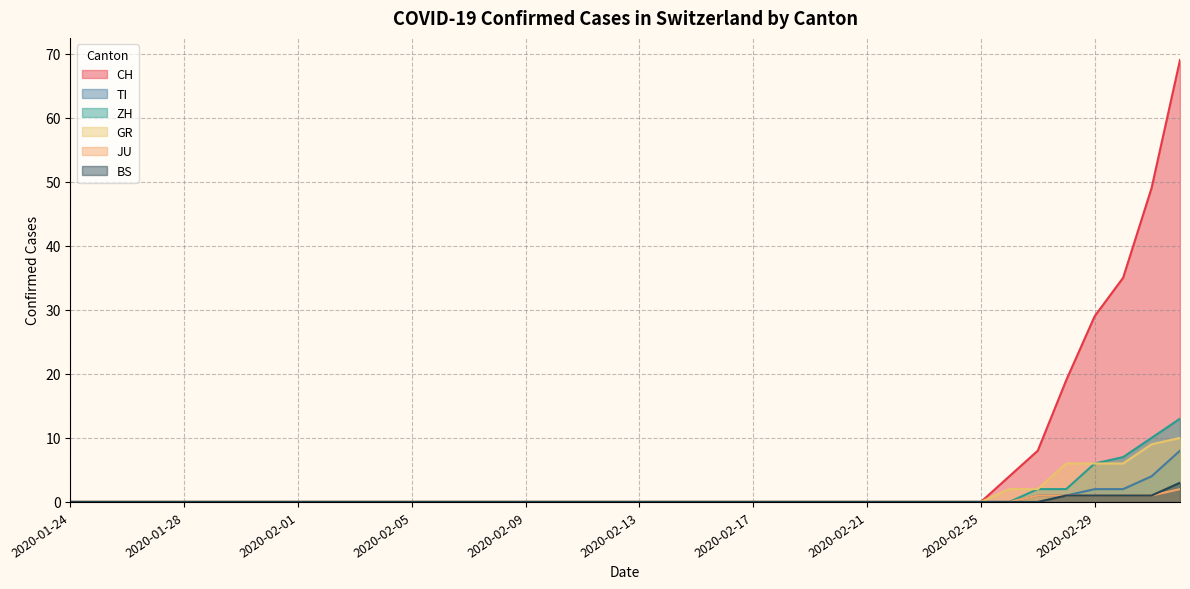

The value of GR at 2020-02-06 is 0. True or false?

True